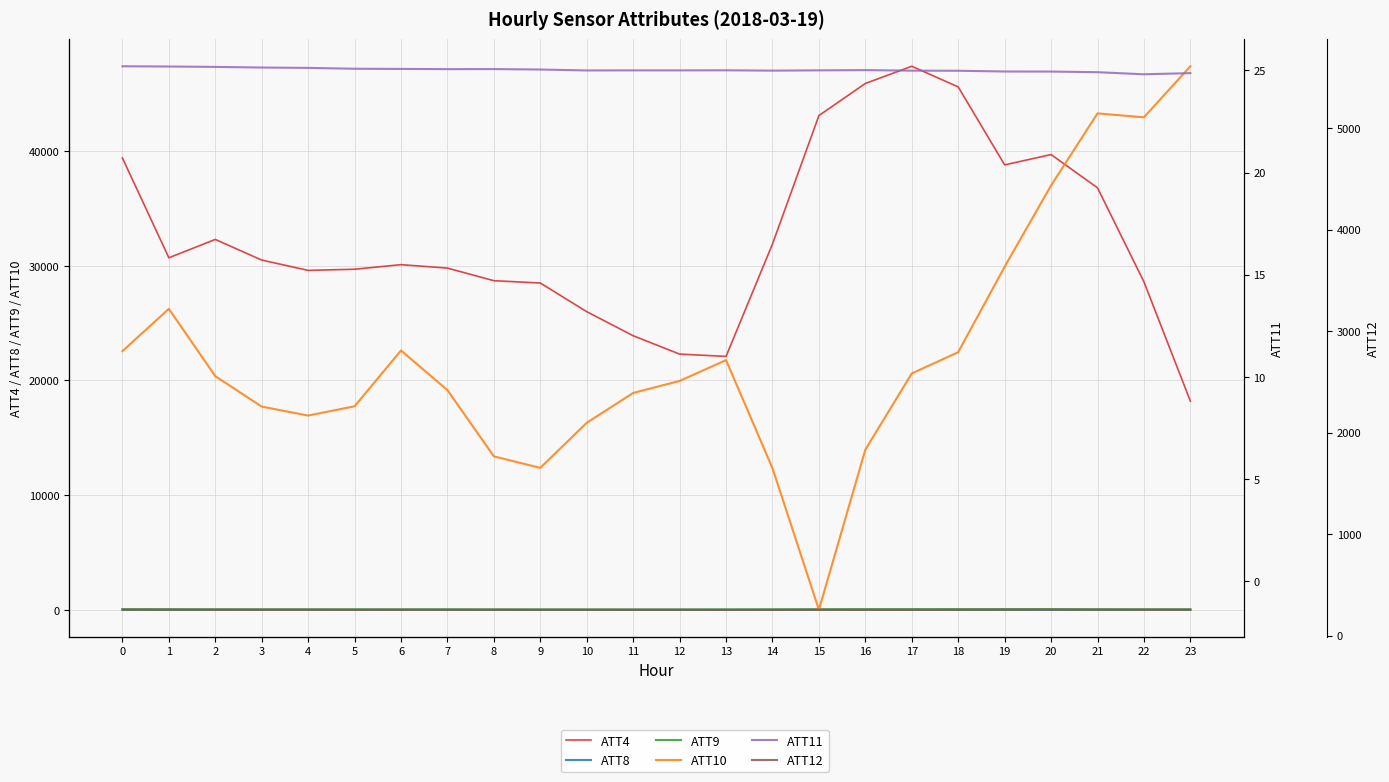

What are all the series names shown in the legend?

ATT4, ATT8, ATT9, ATT10, ATT11, ATT12